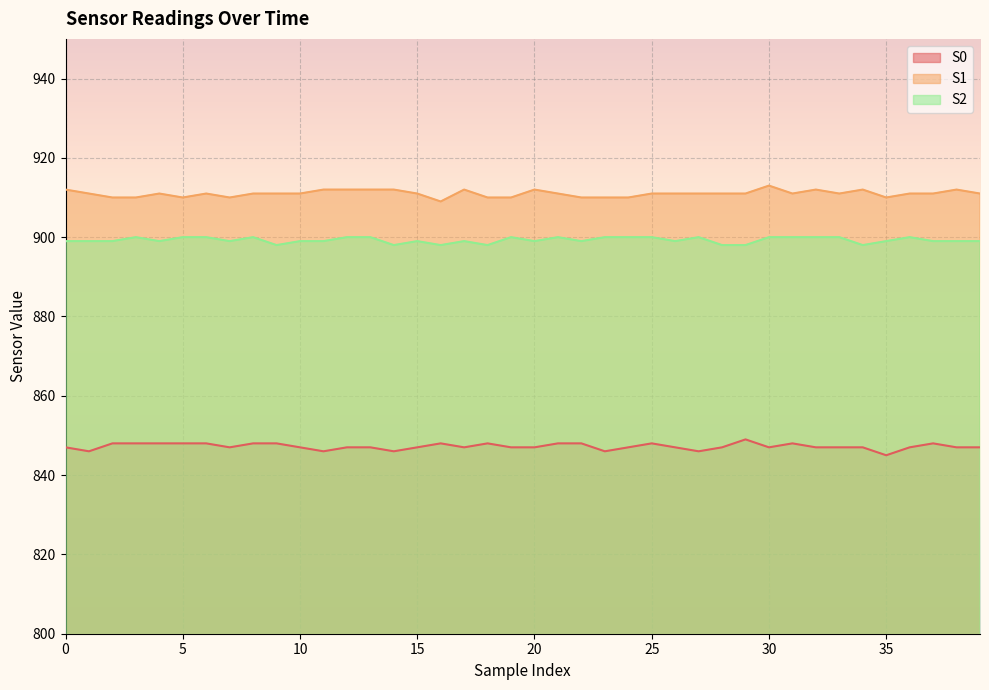

What is the difference between the S0 values at 5 and 7?

1